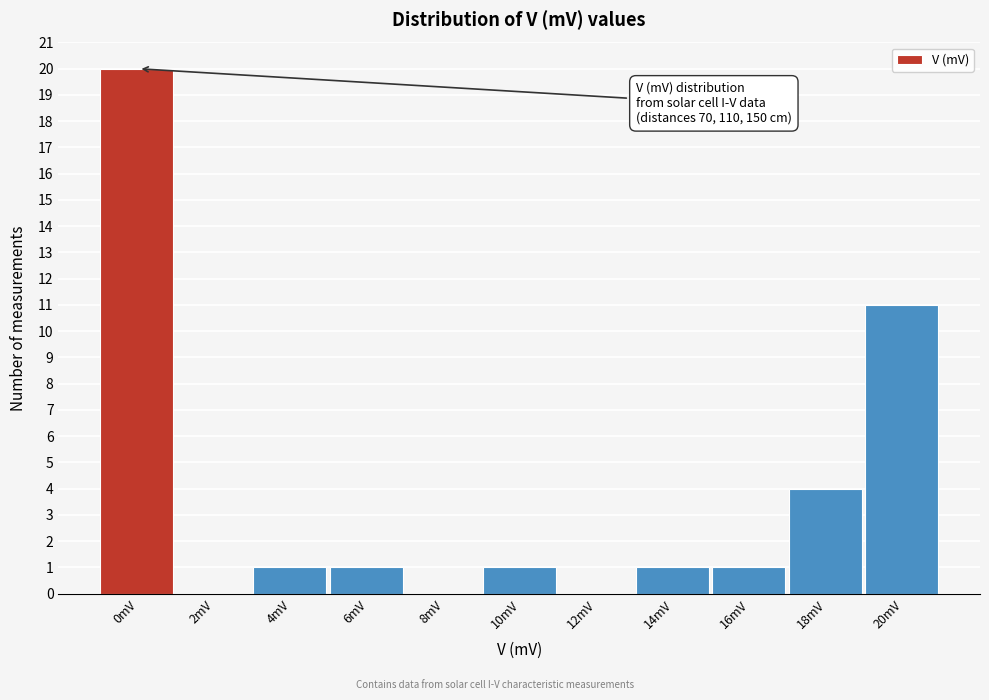

Reading left to right, transcribe all the data shown in this chart.

0mV=20	2mV=0	4mV=1	6mV=1	8mV=0	10mV=1	12mV=0	14mV=1	16mV=1	18mV=4	20mV=11